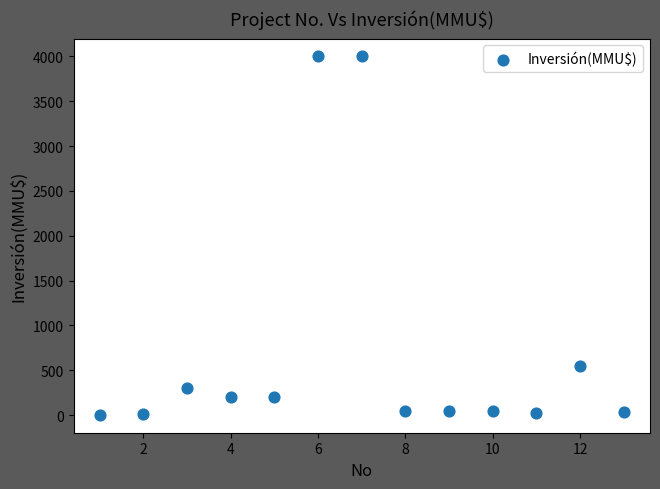

What is the range of X values (max minus min)?

12.0